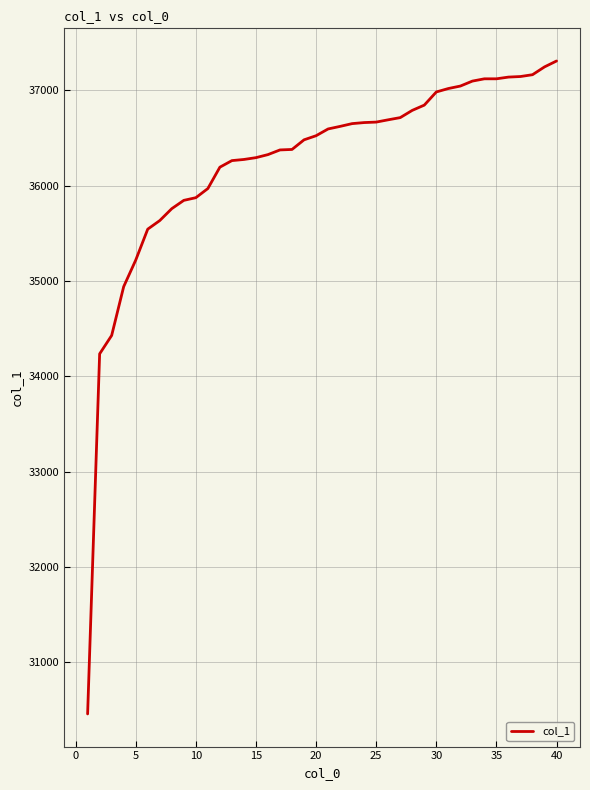

What is the difference between the maximum and minimum values?

6849